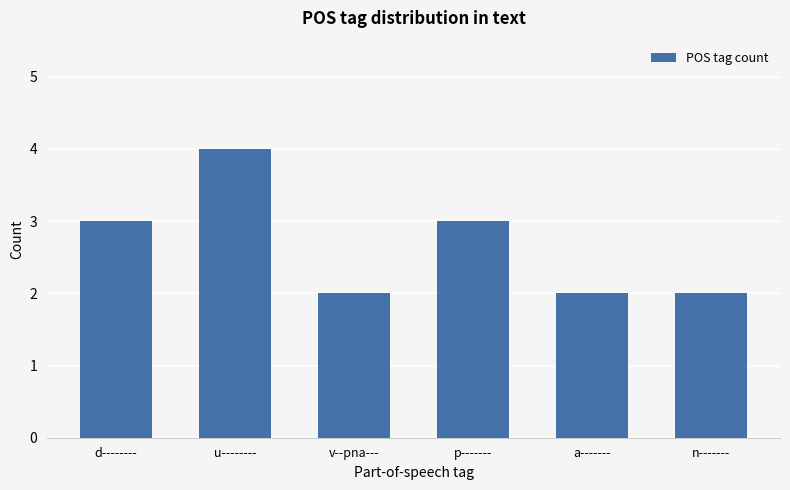

Reading left to right, extract all data points from this chart.

d--------=3	u--------=4	v--pna---=2	p-------=3	a-------=2	n-------=2